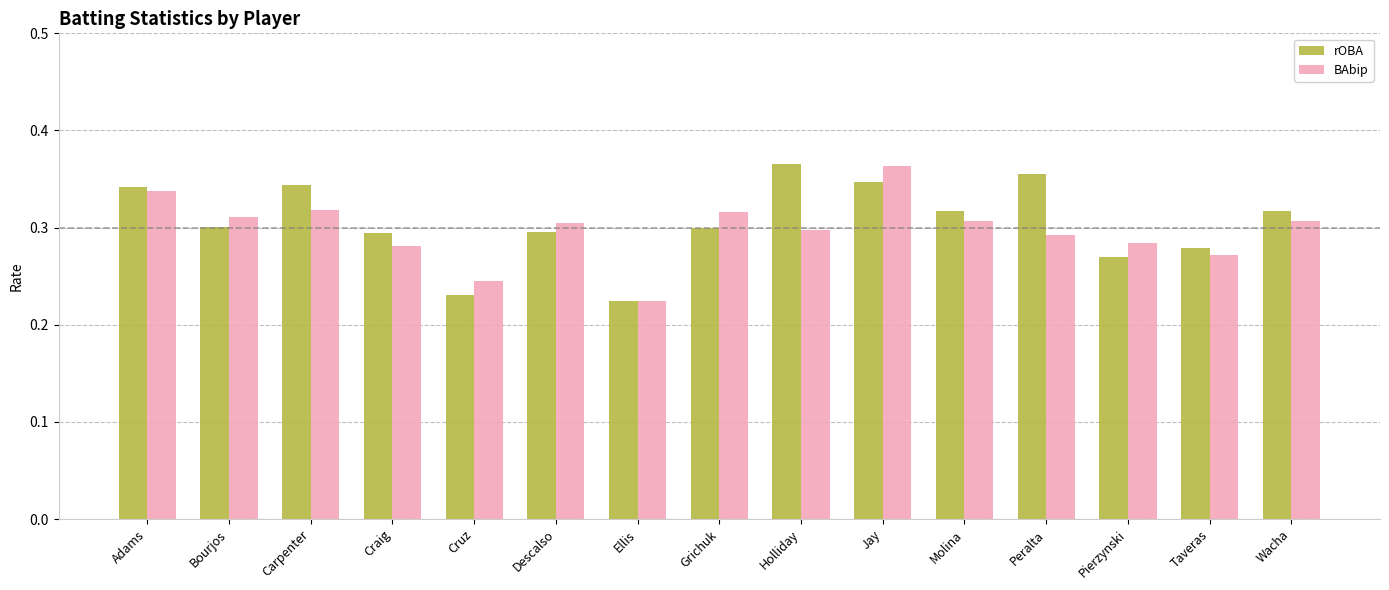

How many bars are there in total?

30